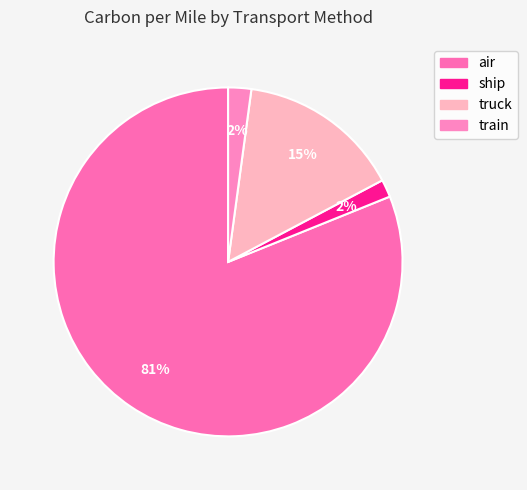

Does truck represent more than half of the total?

No